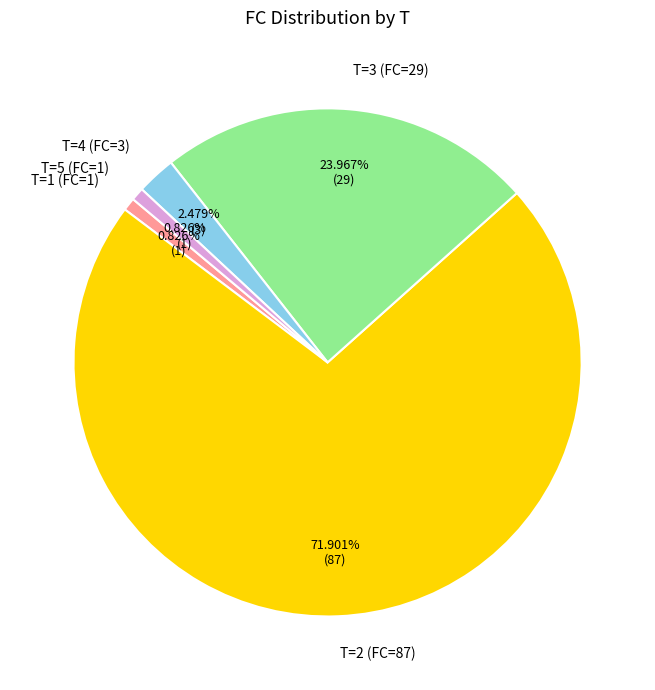

What percentage is NOT represented by T=2 (FC=87)?

28.1%